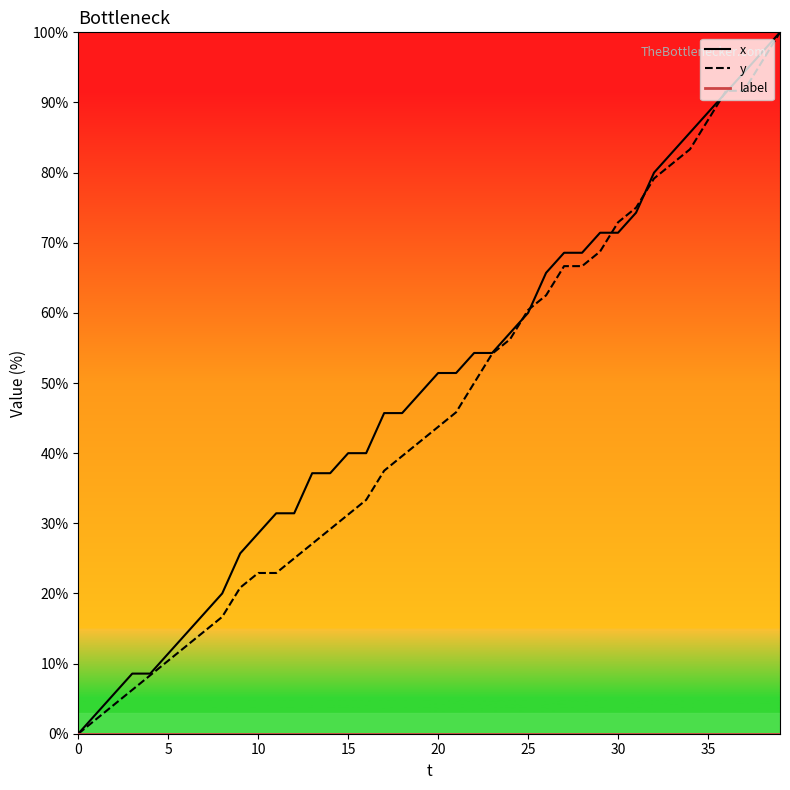

How many positive values does the x series have?

39